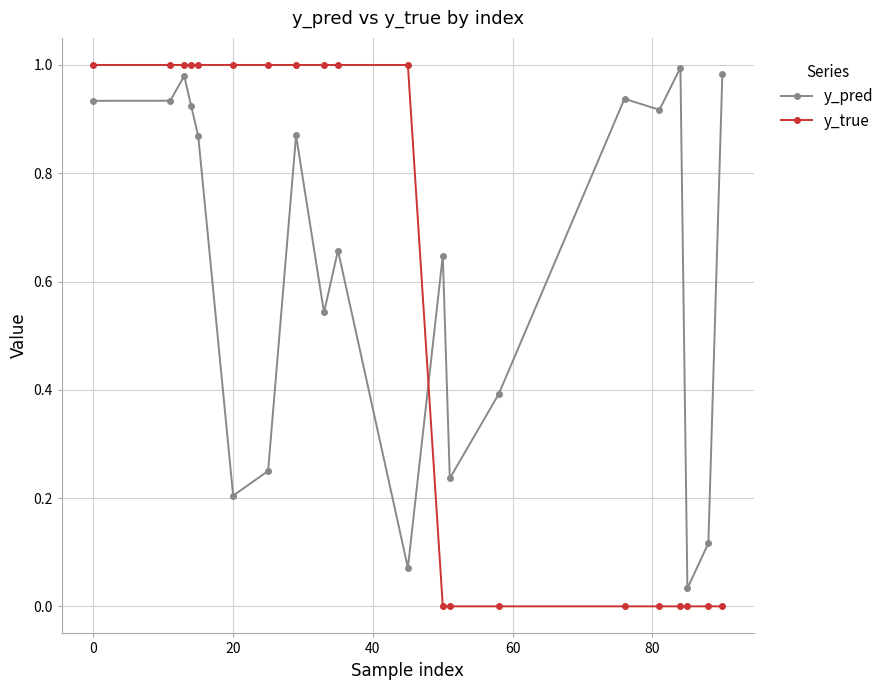

Which series has the largest total across all categories?

y_pred